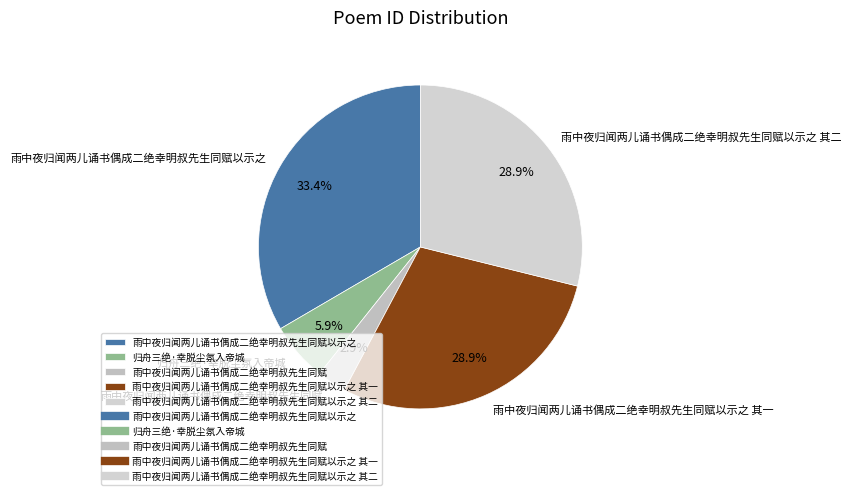

Is the sum of 雨中夜归闻两儿诵书偶成二绝幸明叔先生同赋 and 雨中夜归闻两儿诵书偶成二绝幸明叔先生同赋以示之 其二 greater than half?

No